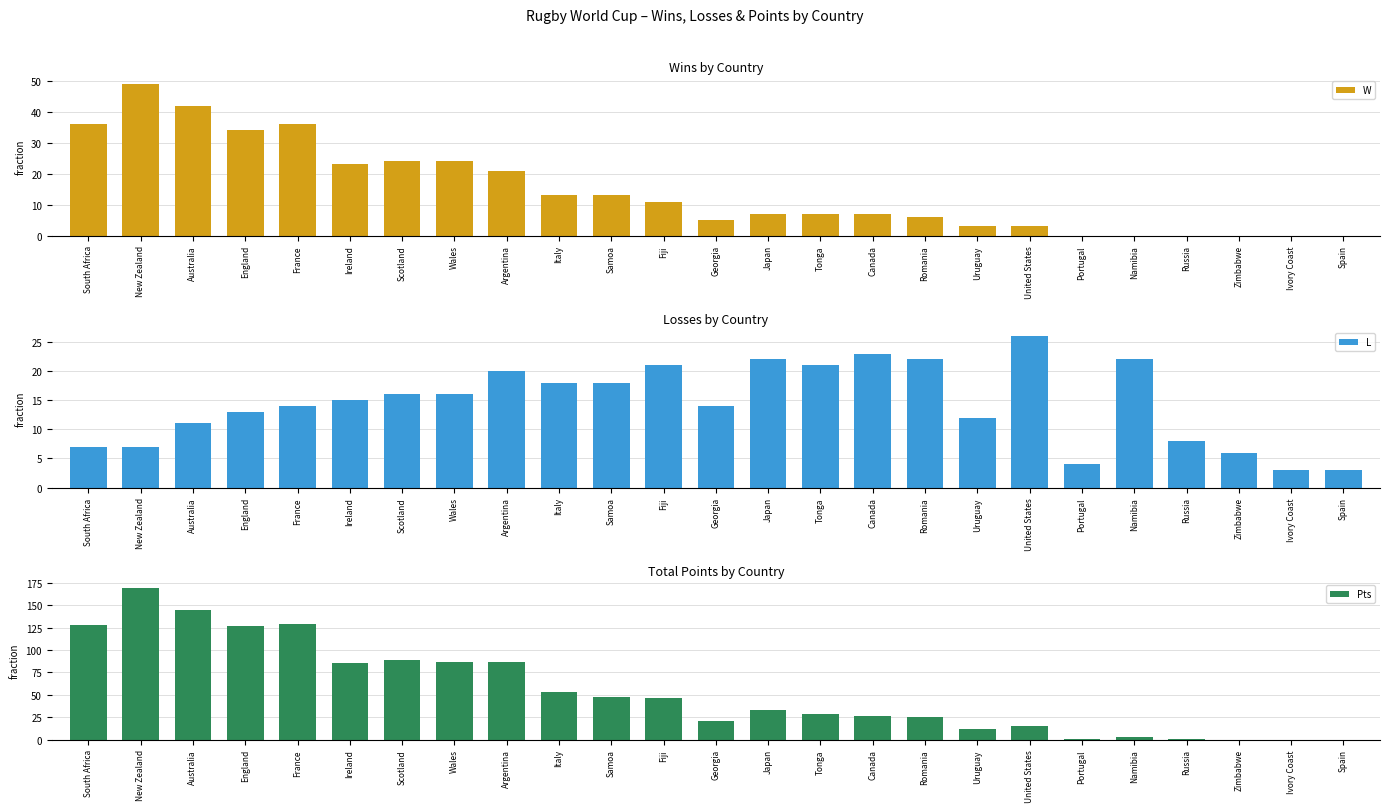

Rank the series by their maximum value, from highest to lowest.

Pts, W, L